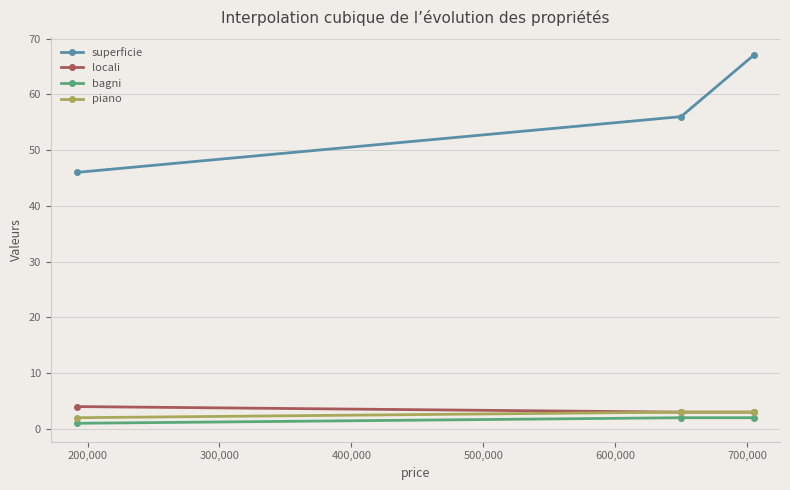

How many lines are shown in the chart?

4